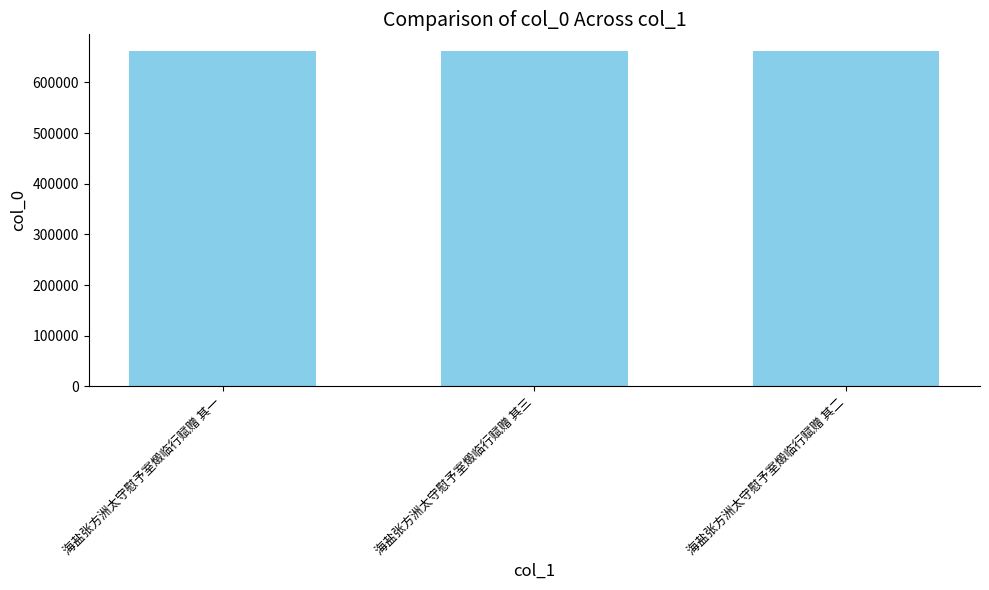

What is the average value?

661761